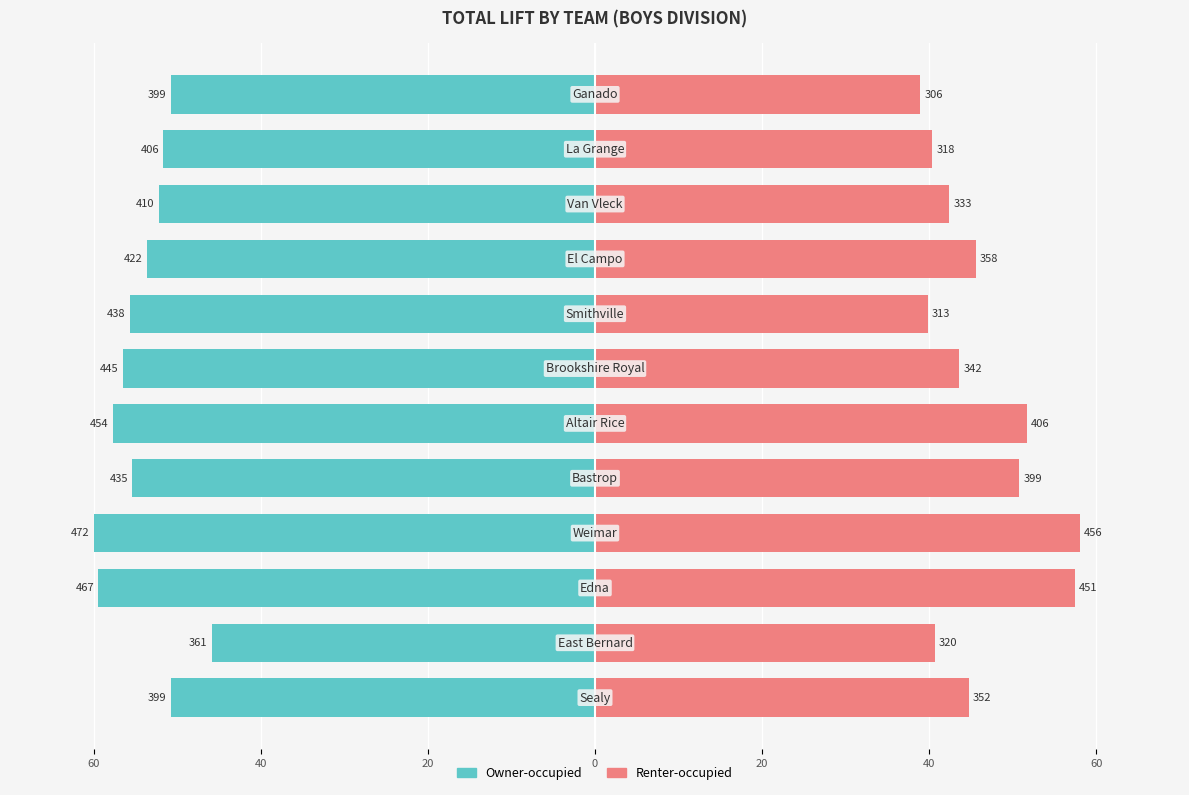

How many data points in Owner-occupied are less than -53?

7